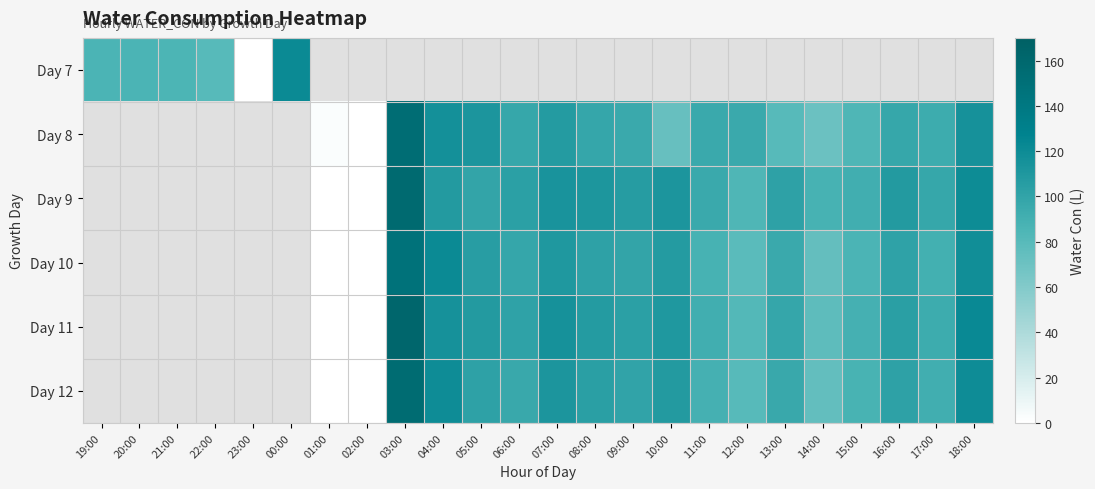

Is the value of Day 12 at 10:00 greater than the value of Day 8 at 03:00?

No